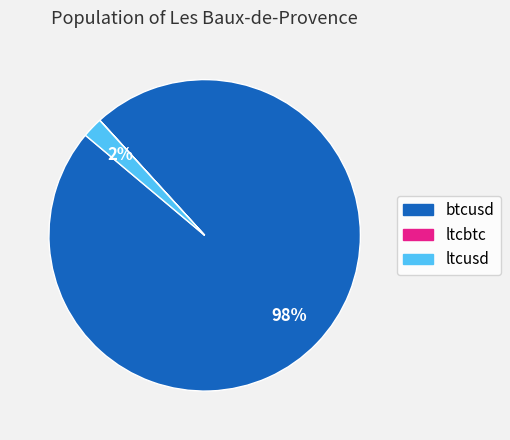

Which has a higher value, ltcusd or btcusd?

btcusd